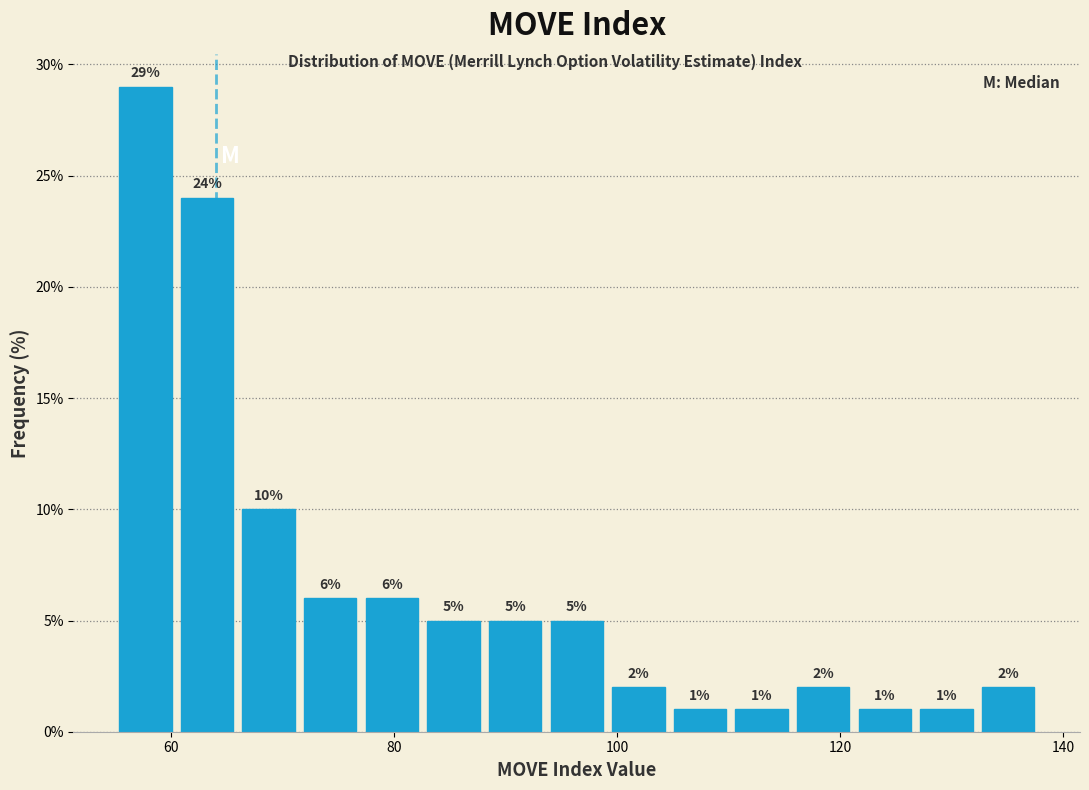

Read against the x-axis, roughly where is the centre of the tallest bar?

58